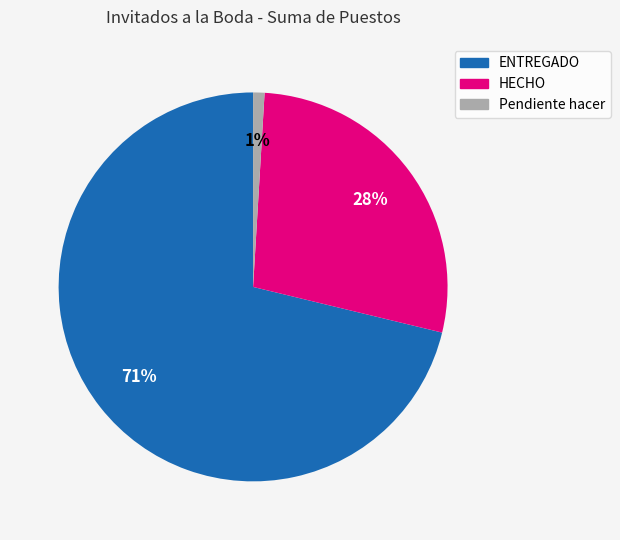

Which slice is the largest?

ENTREGADO